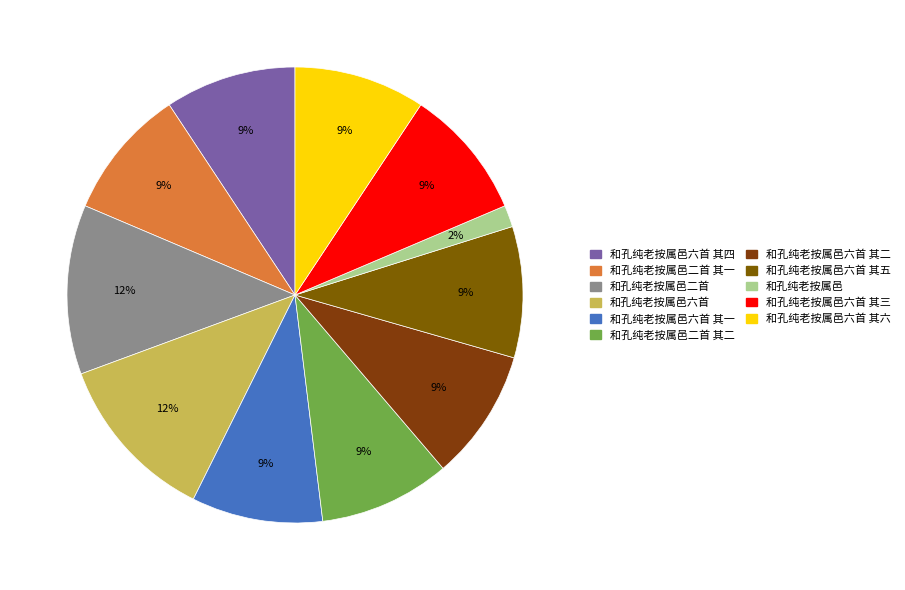

To the nearest percent, what is the average slice percentage?

9%